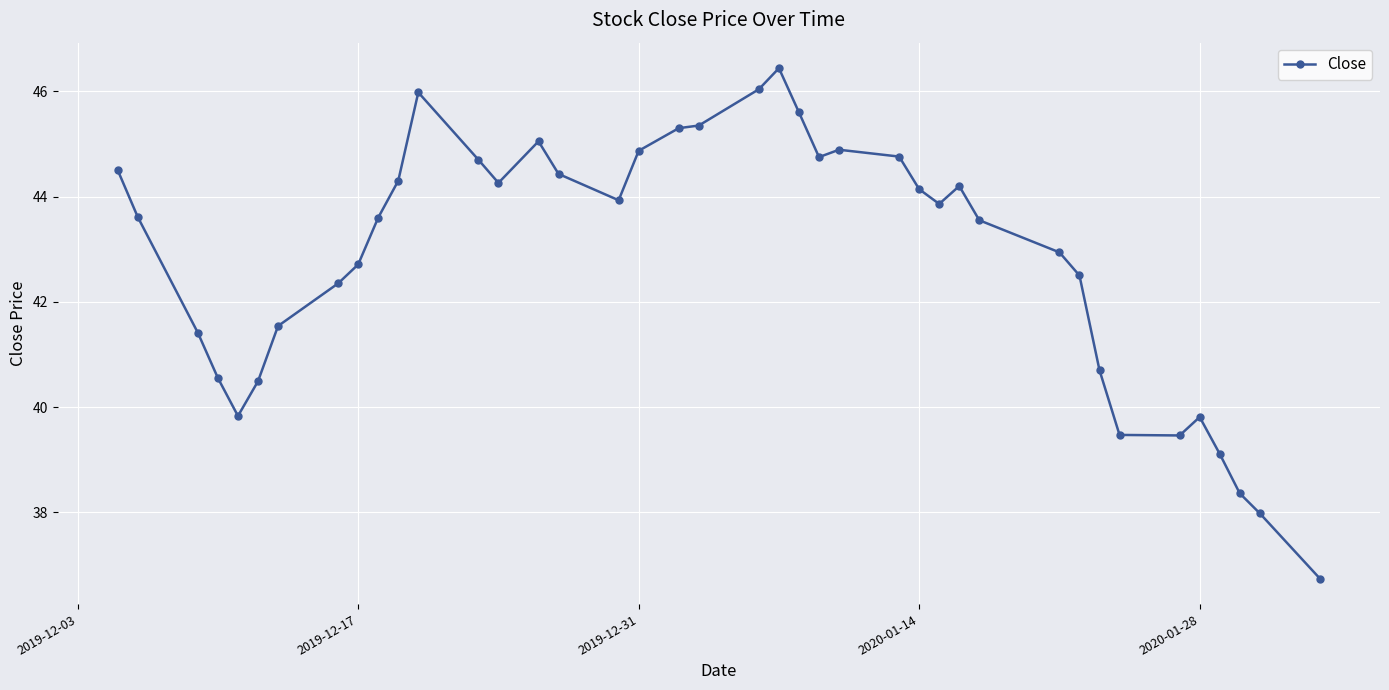

What is the sum of all values?

1714.1